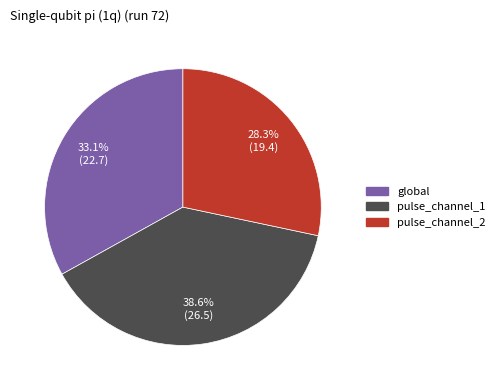

True or false: global accounts for 26% of the total.

False